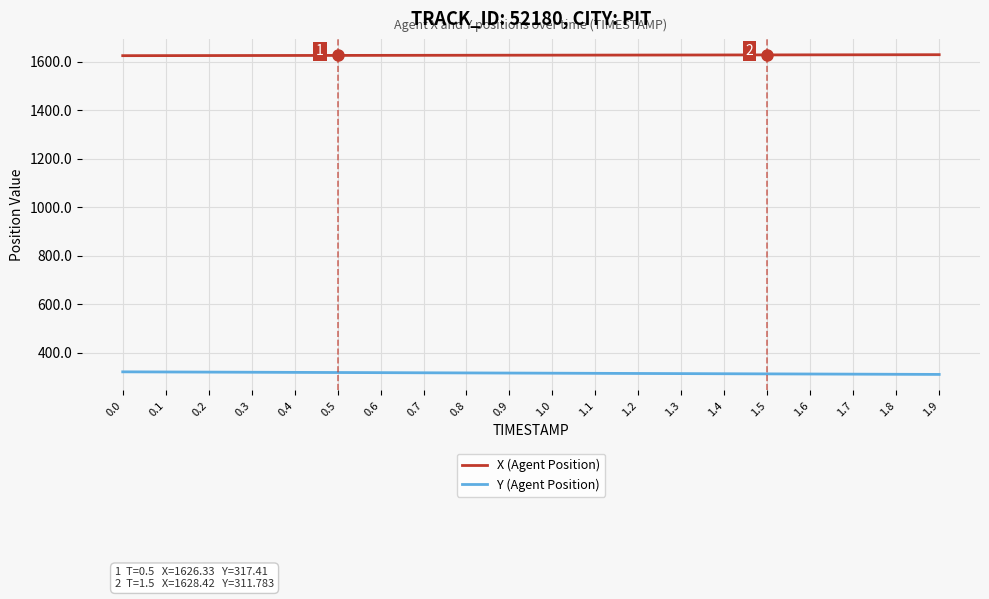

True or false: Y (Agent Position) and X (Agent Position) intersect in this chart.

False